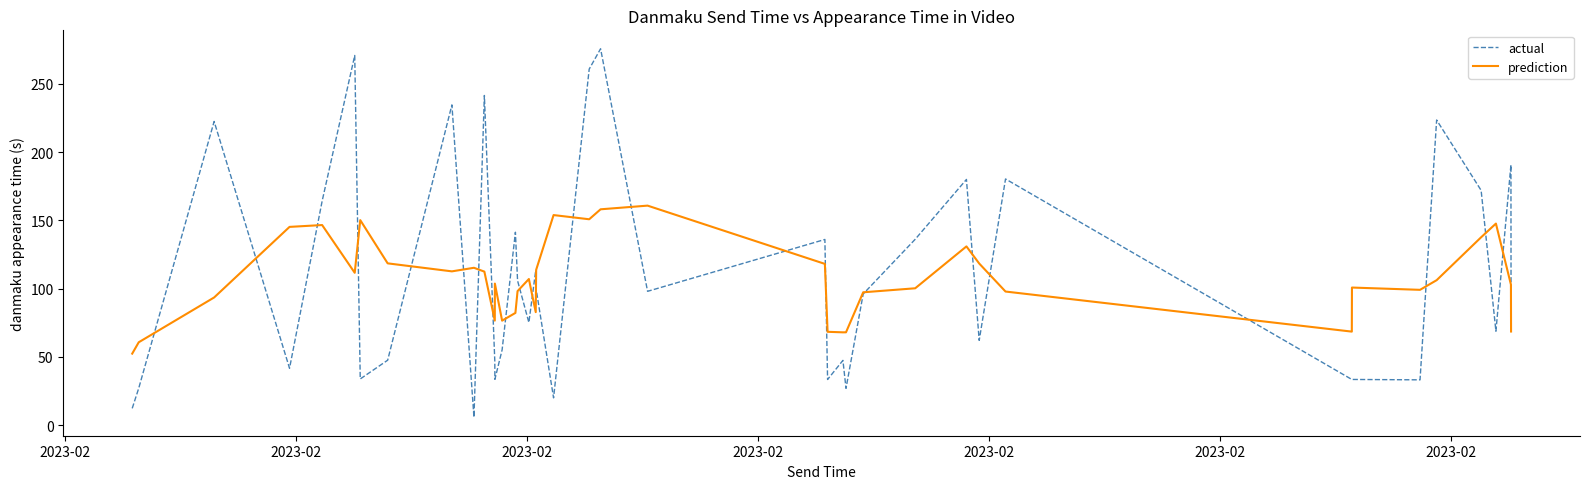

Which series has the largest range (max minus min)?

actual